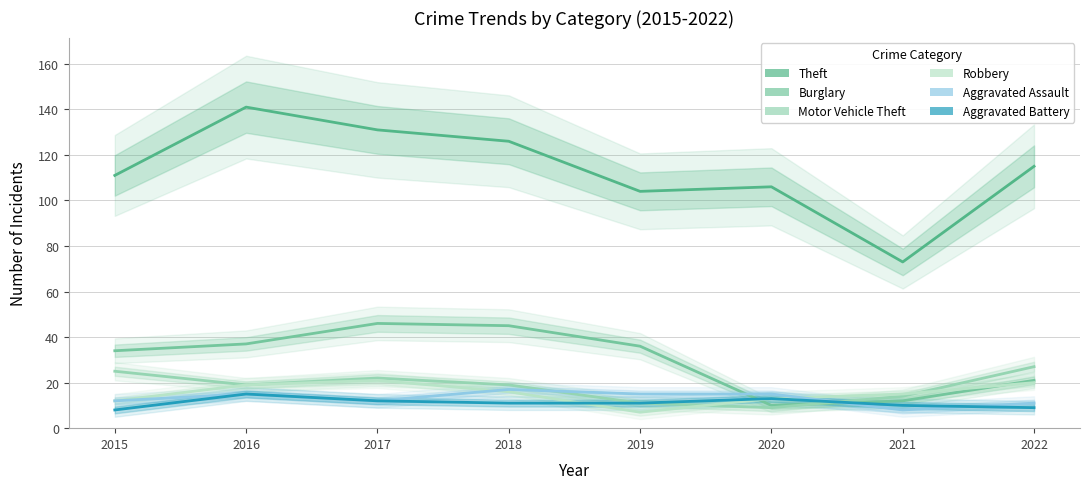

True or false: Motor Vehicle Theft and Theft cross at least once.

False